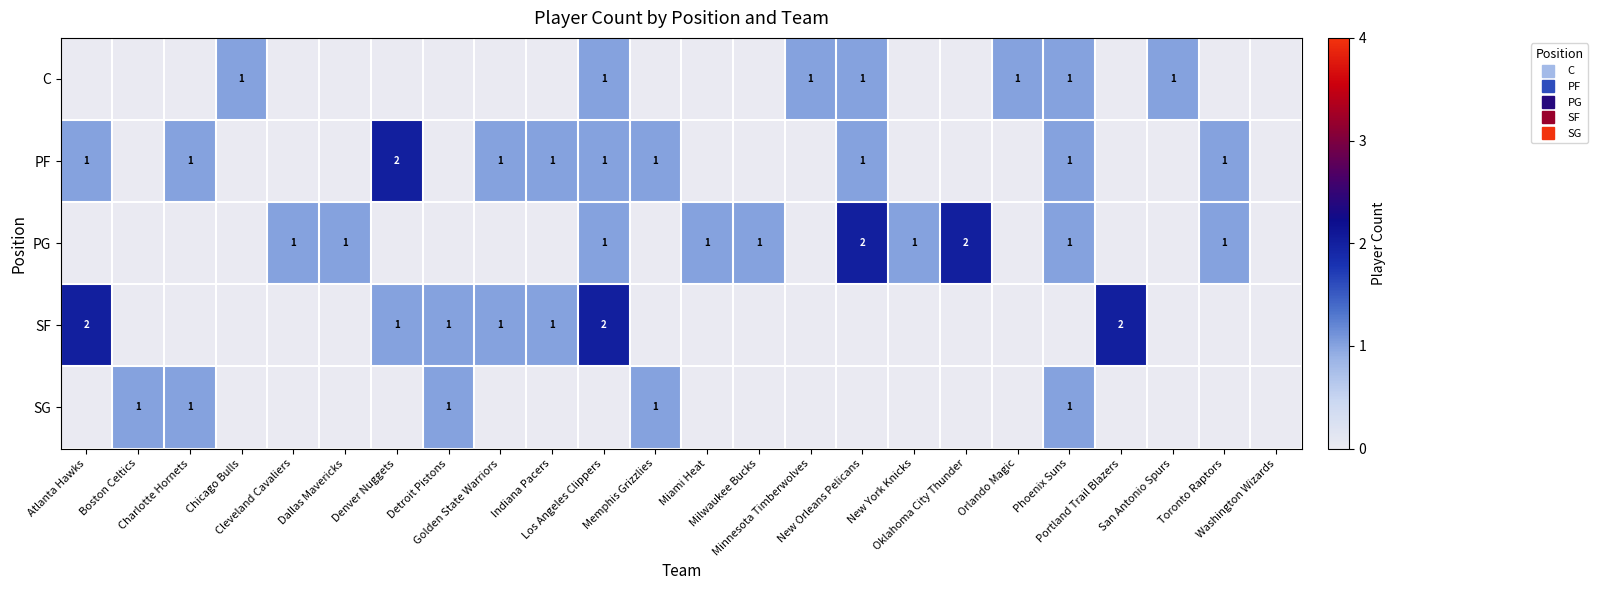

Rank the series at Washington Wizards from highest to lowest value.

C, PF, PG, SF, SG